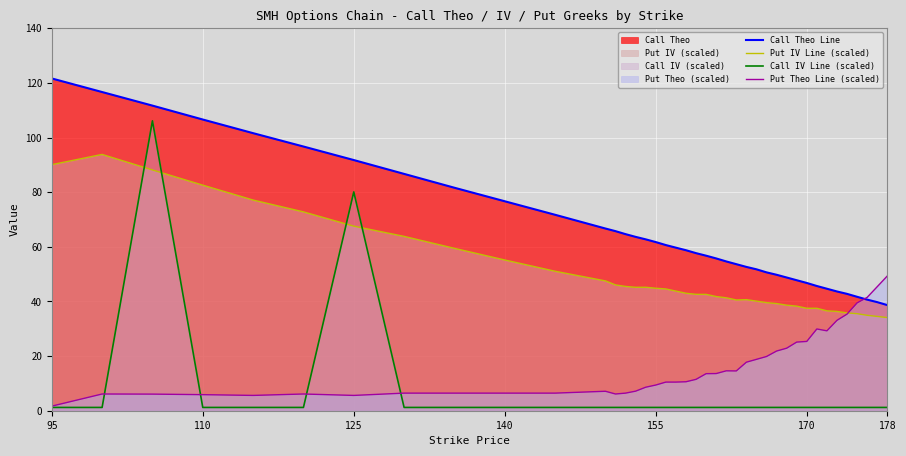

True or false: Call IV Line (scaled) has a value of 1.2 at 155.

True